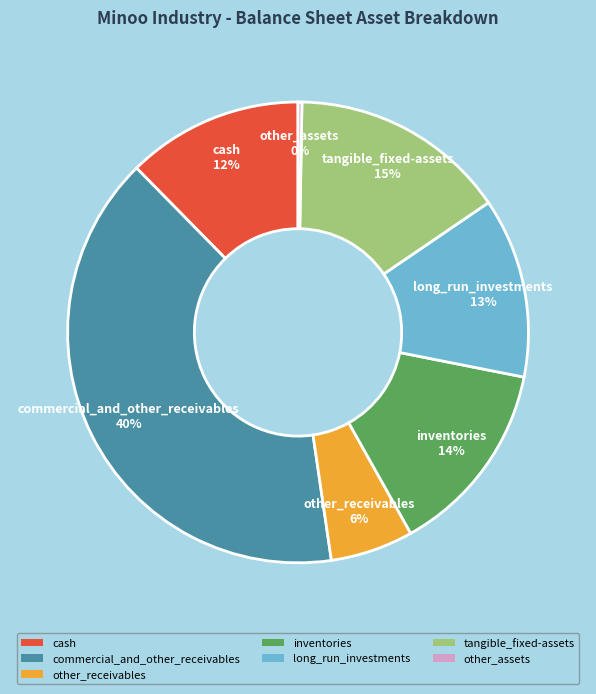

Is the sum of long_run_investments and inventories greater than half?

No